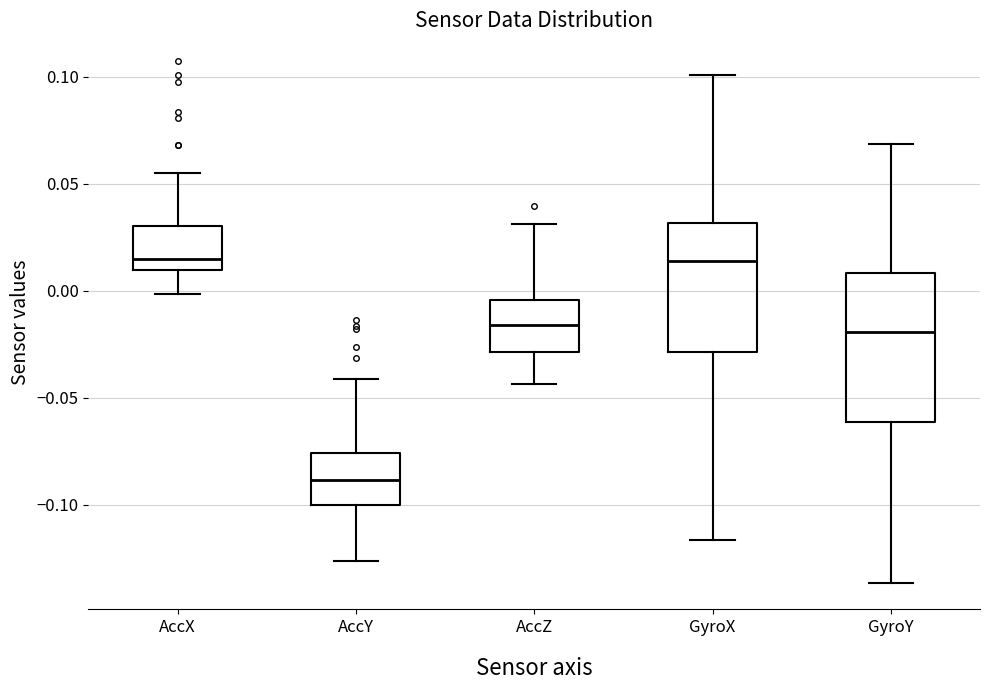

Which box is the tallest, from its lower edge to its upper edge?

GyroY